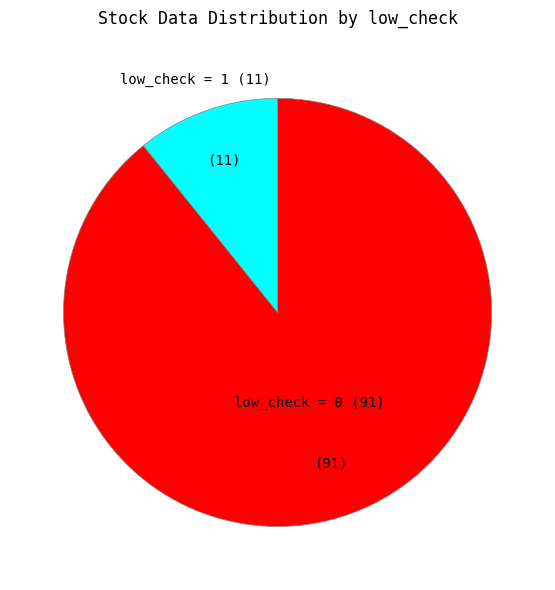

Does low_check = 0 represent more than half of the total?

Yes